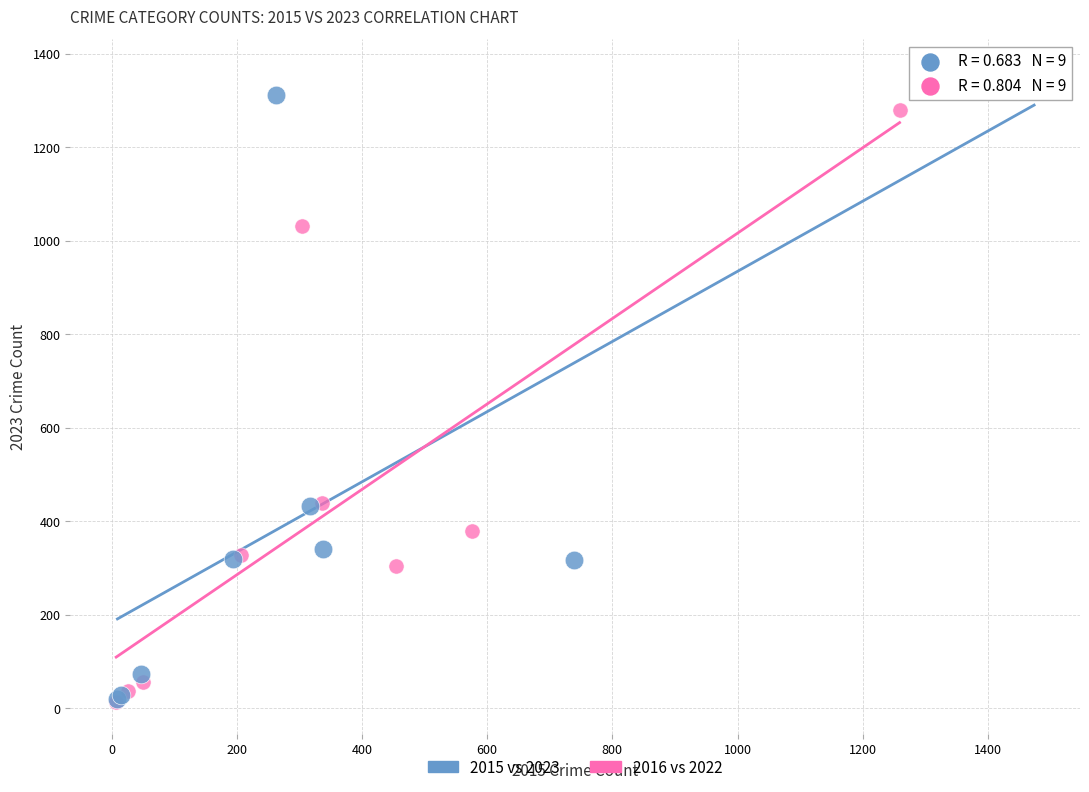

Which series has the widest spread of Y values?

2015 vs 2023